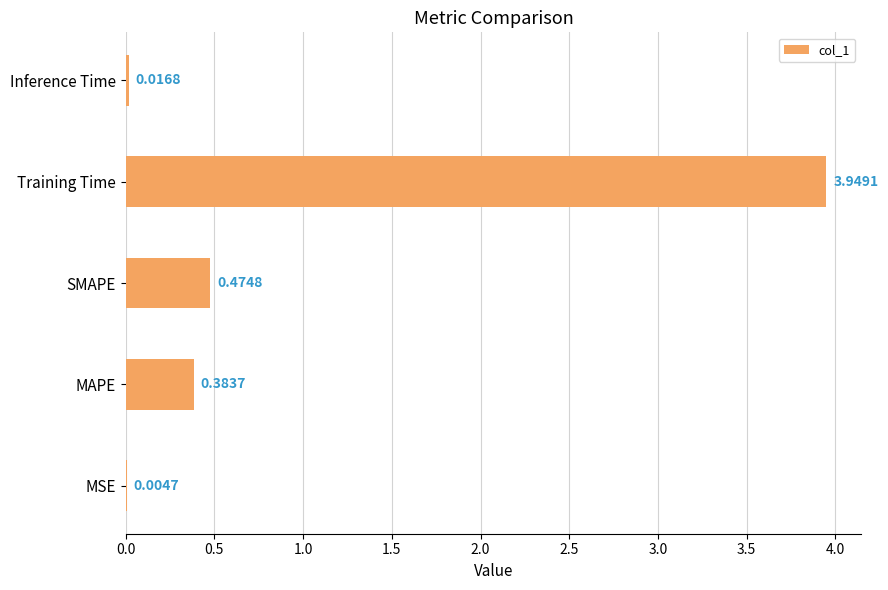

Which label corresponds to the largest value in the chart?

Training Time